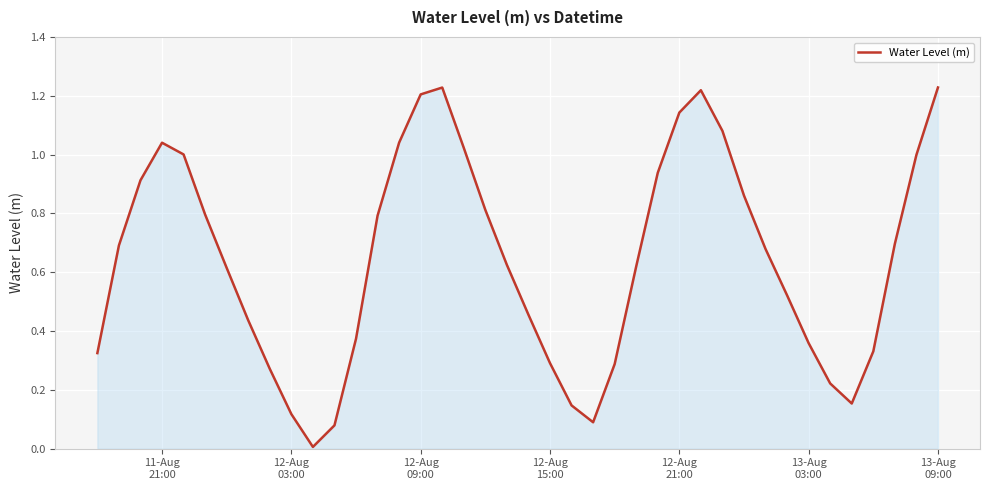

What is the difference between the maximum and minimum values?

1.2